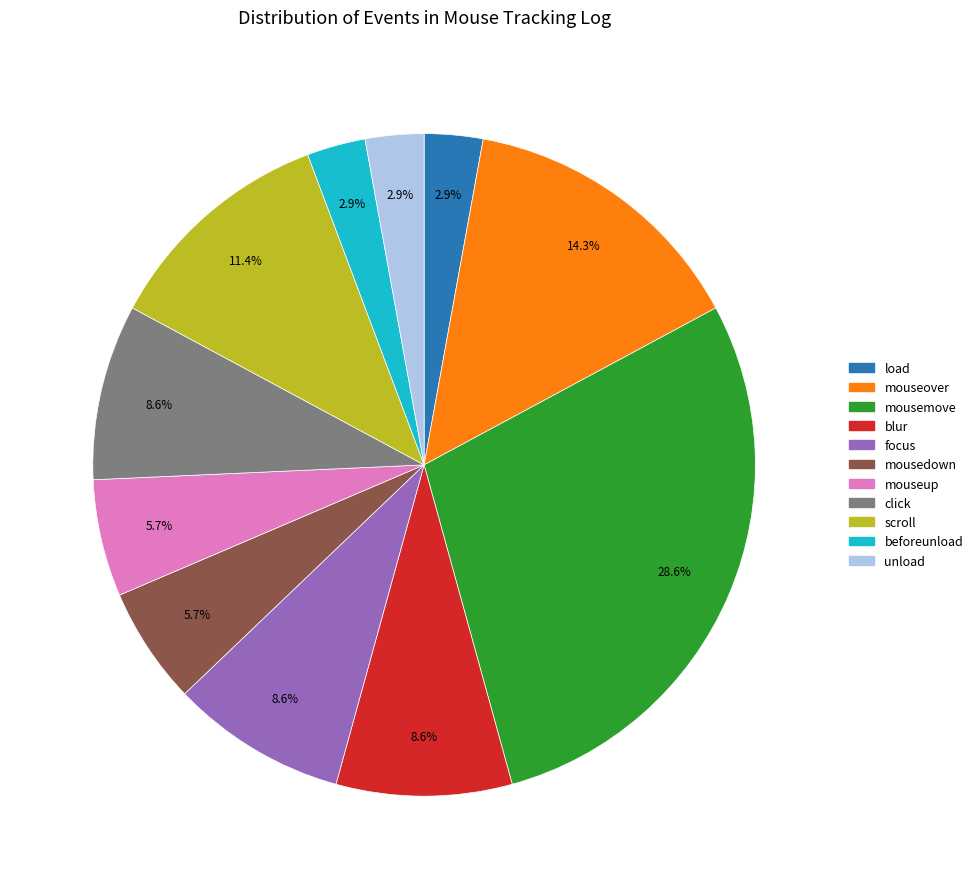

Between scroll and unload, which is larger?

scroll